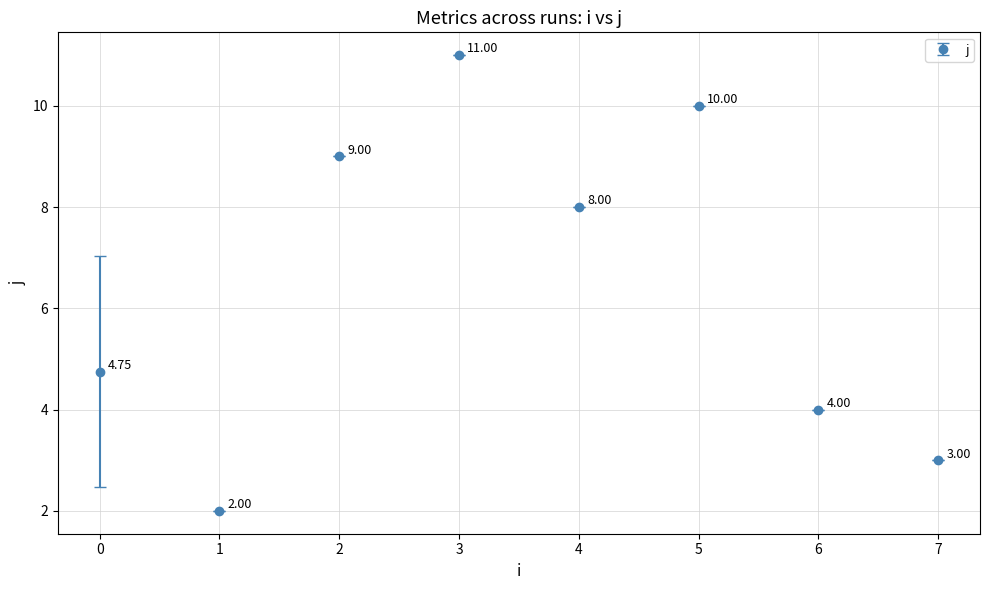

Does the chart have visible grid lines?

Yes